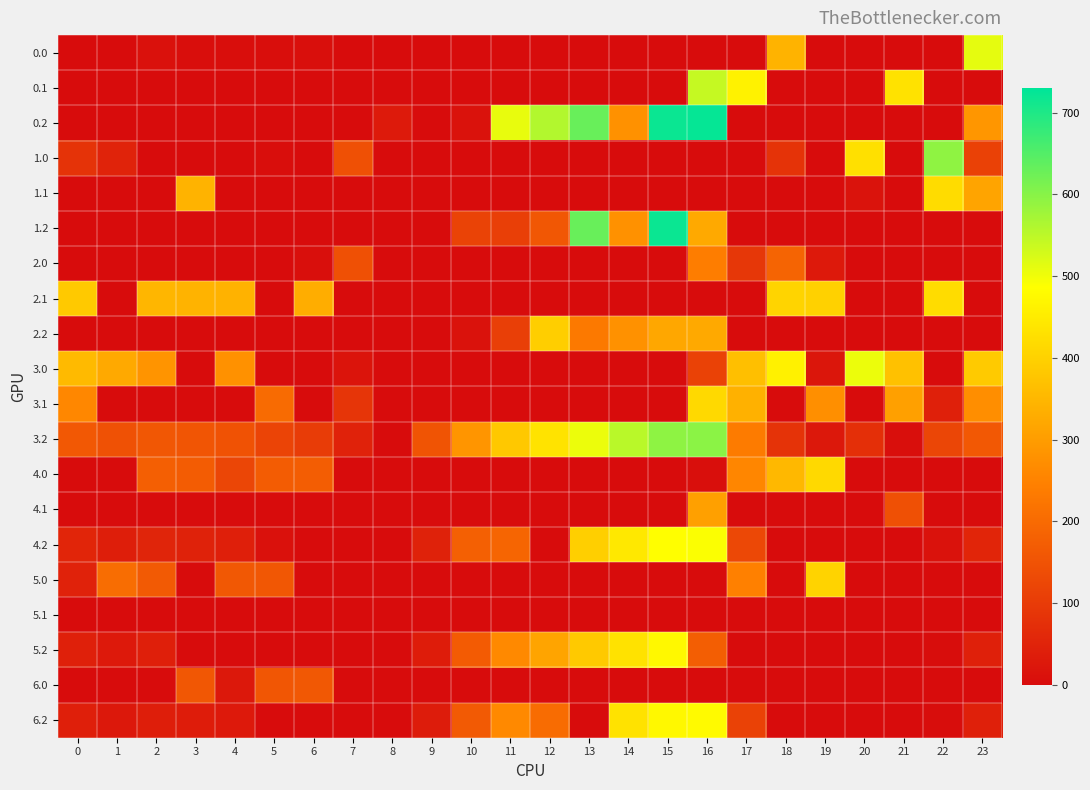

What is the total value across all series at 3?

1255.4